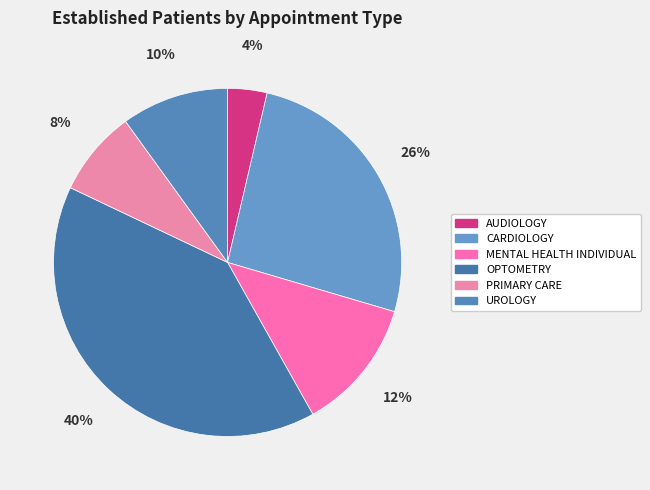

The PRIMARY CARE slice represents 1% of the pie. True or false?

False